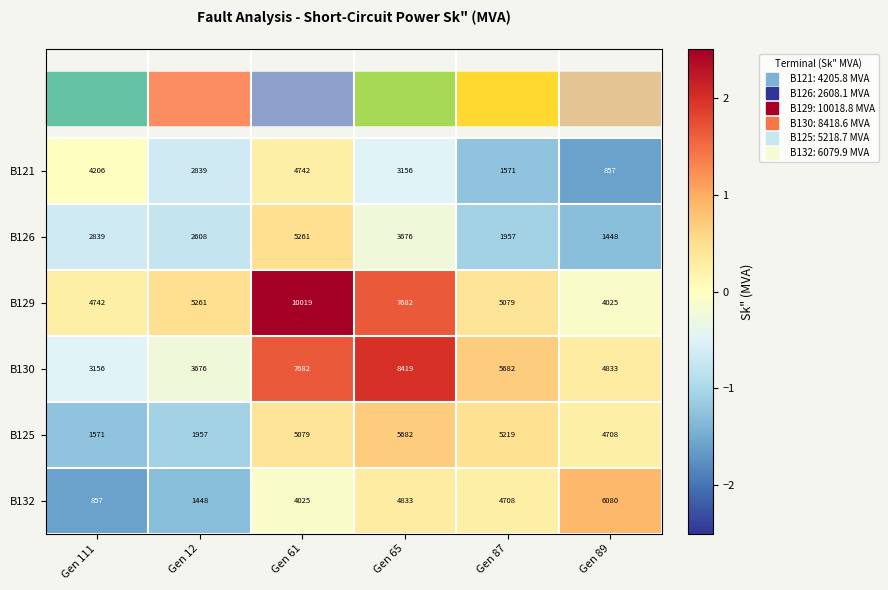

Which series changed the most between Gen 12 and Gen 61?

B129